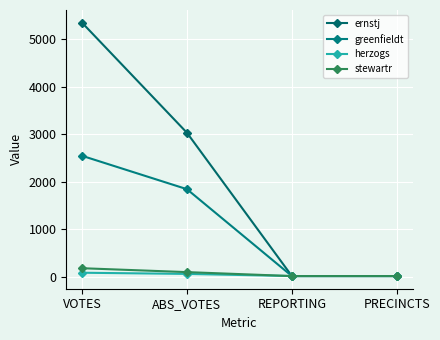

List the series in order of their peak value, highest first.

ernstj, greenfieldt, stewartr, herzogs